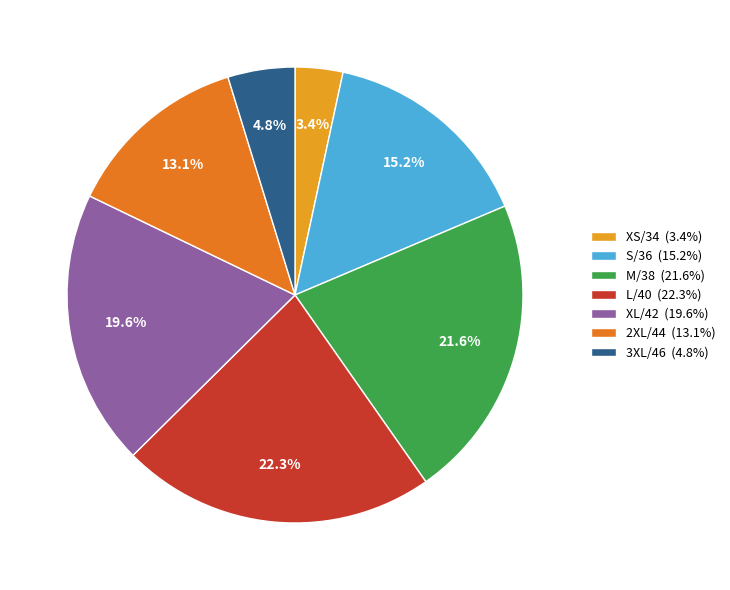

Count the number of slices in the pie.

7